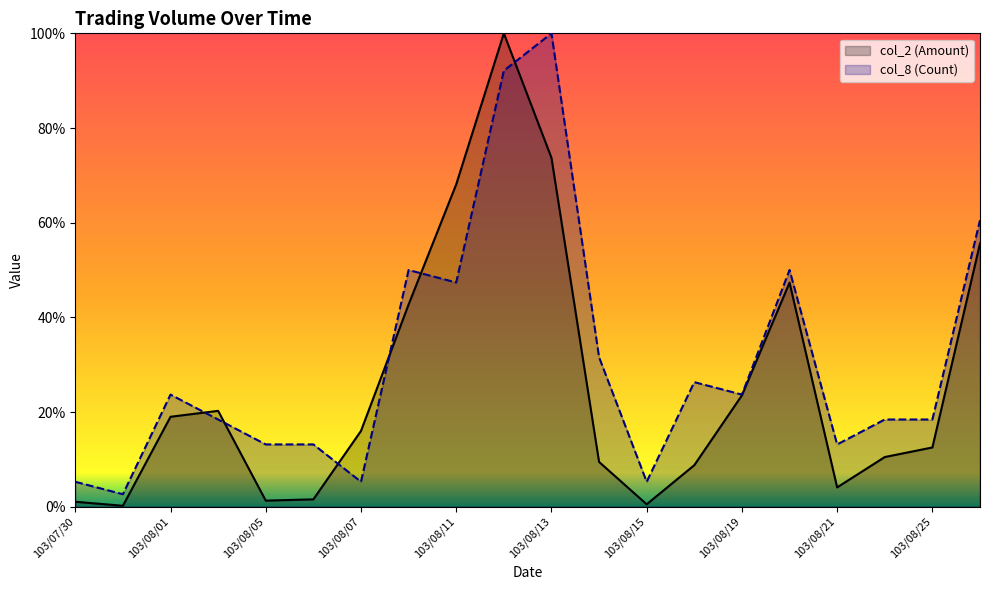

How many lines are shown in the chart?

2